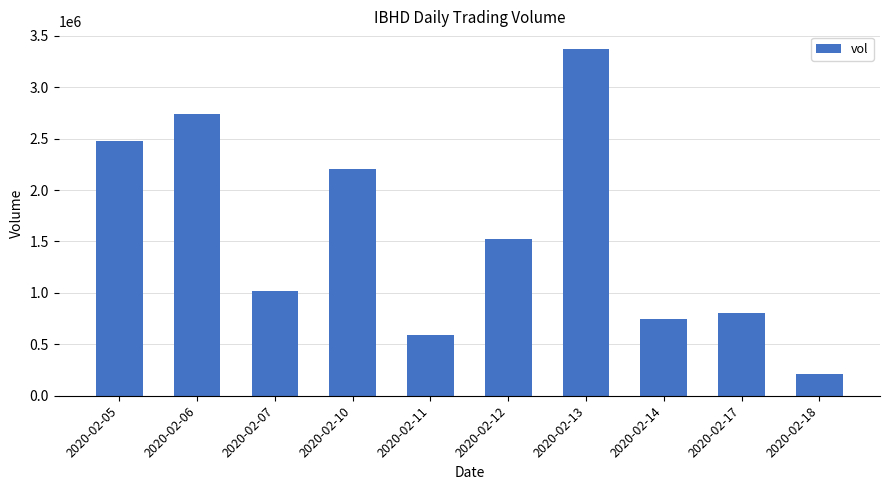

How many distinct data groups are displayed?

1